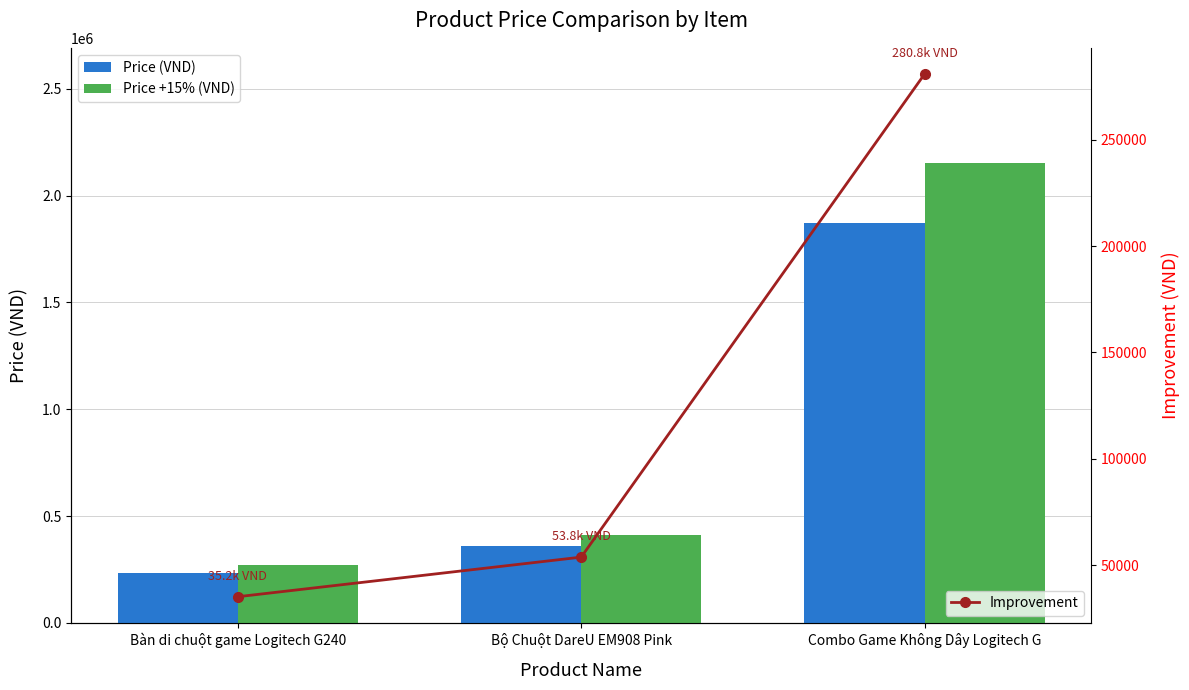

What is the label of the 2nd bar from the left?

Bộ Chuột DareU EM908 Pink